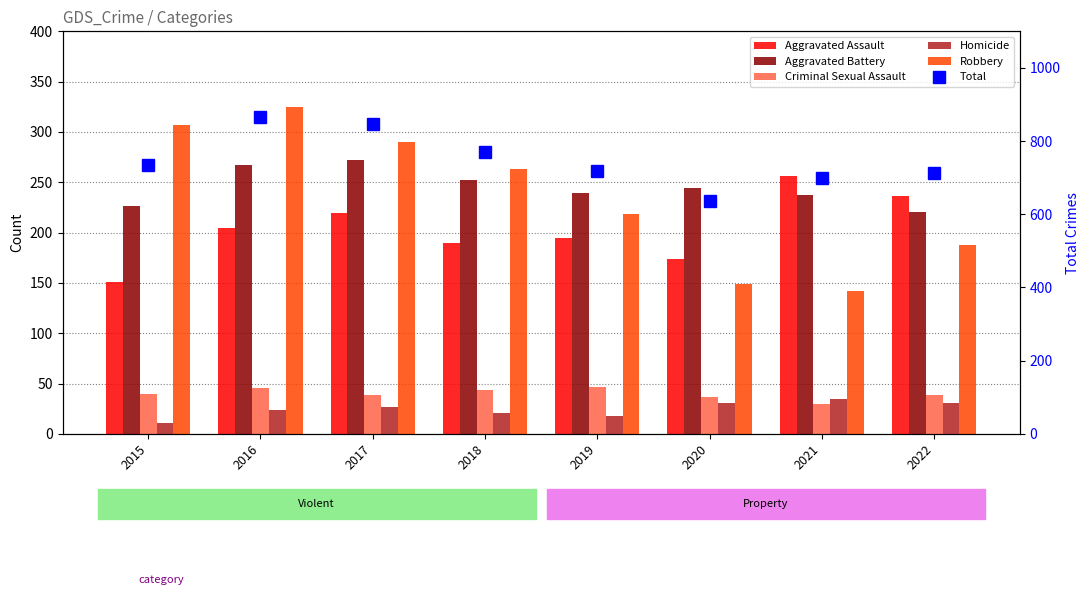

Reading left to right, what are all the values shown in this chart?

Aggravated Assault: 151	205	219	190	195	174	256	236
Aggravated Battery: 226	267	272	252	239	244	237	220
Criminal Sexual Assault: 40	46	39	44	47	37	30	39
Homicide: 11	24	27	21	18	31	35	31
Robbery: 307	325	290	263	218	149	142	188
Total: 735	867	847	770	717	635	700	714